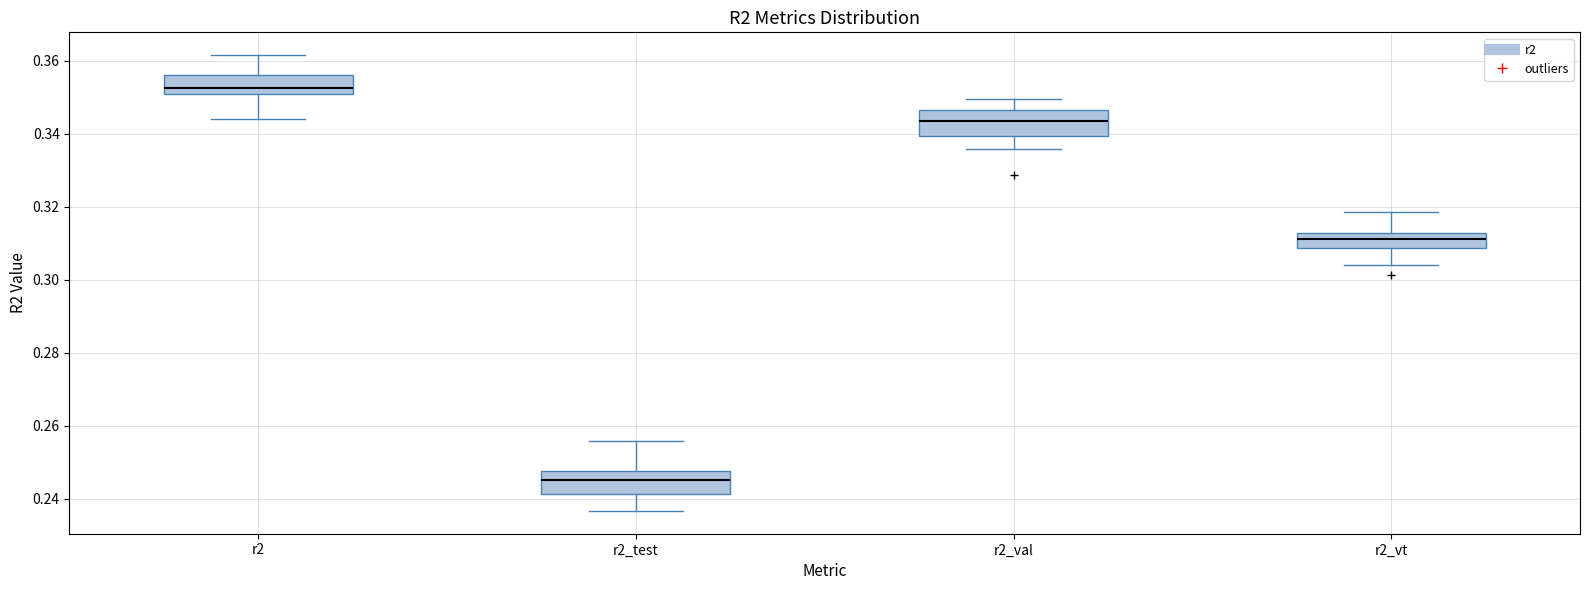

Reading left to right, transcribe this box plot: for each box, give where its median line is, the range the box spans, and where its two whiskers end, as read against the y-axis. The values are not printed on the chart, so give them approximately, as read against the axis.

r2: median 0.352, box 0.350 to 0.356, whiskers 0.344 to 0.362
r2_test: median 0.246, box 0.242 to 0.248, whiskers 0.236 to 0.256
r2_val: median 0.344, box 0.340 to 0.346, whiskers 0.336 to 0.350
r2_vt: median 0.312 (inside the box), box 0.308 to 0.312, whiskers 0.304 to 0.318